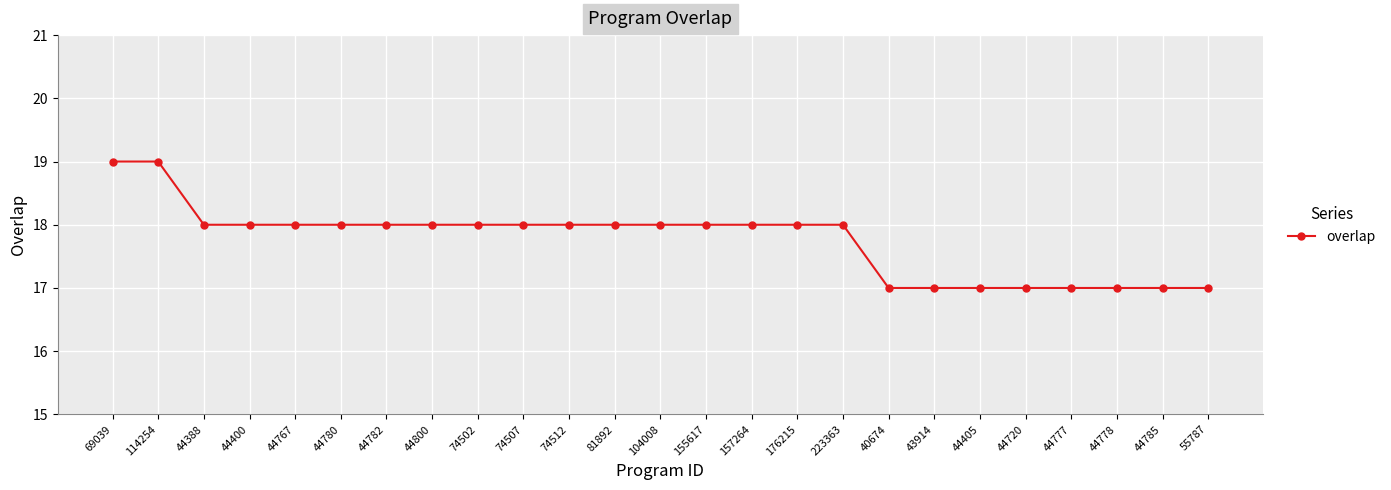

At which label does the data first exceed 18?

69039